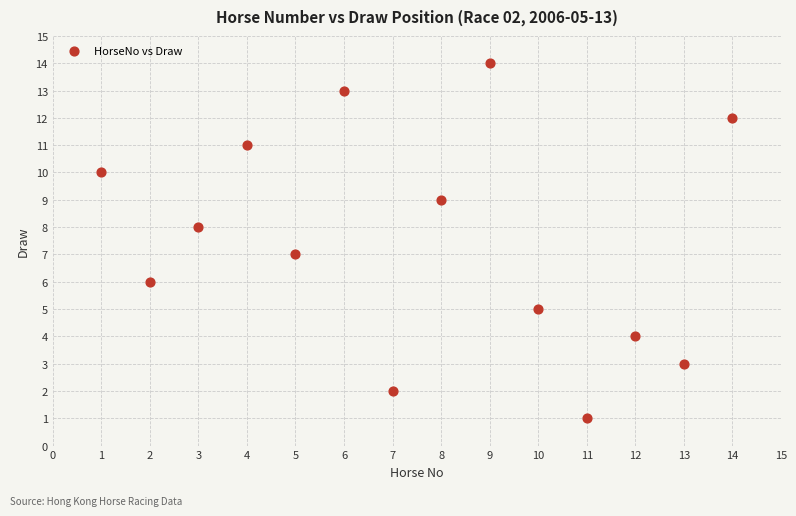

What is the range of X values (max minus min)?

13